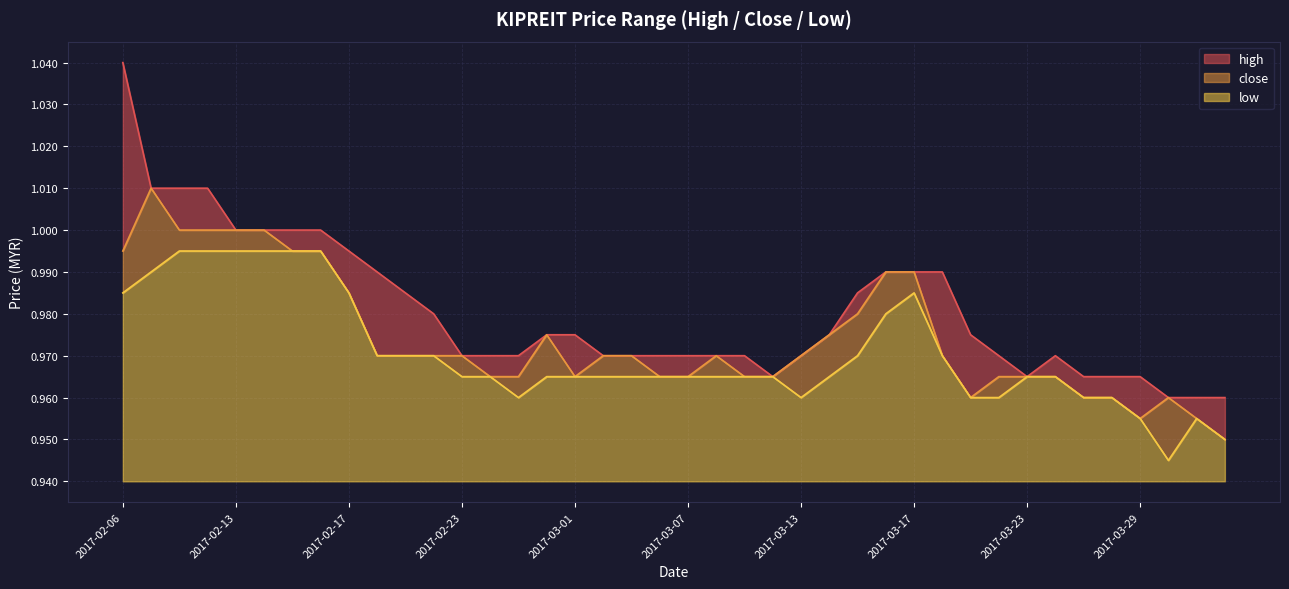

Between 2017-02-15 and 2017-03-14, which is larger?

2017-02-15